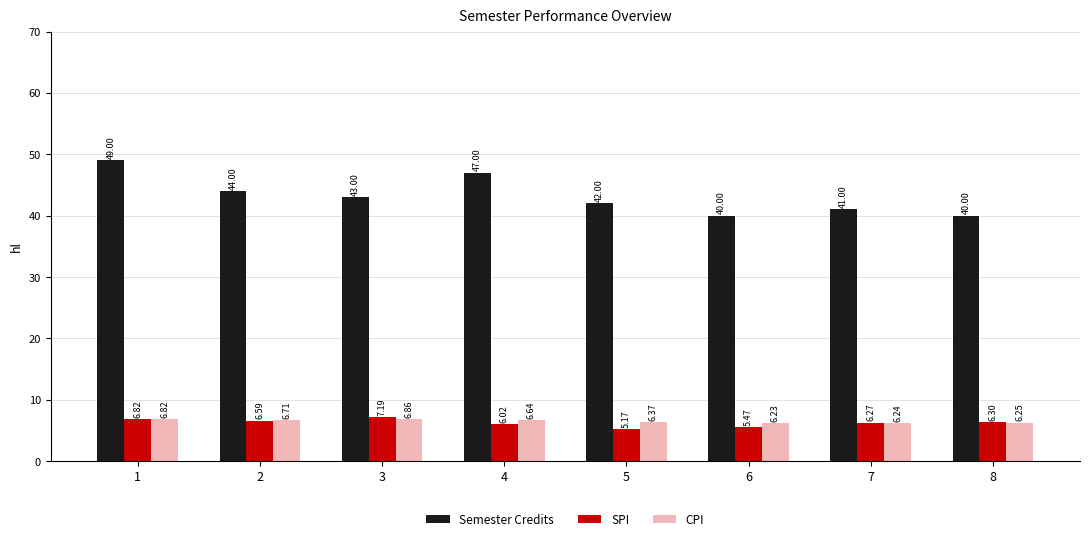

What is the difference between the Semester Credits values at 5 and 2?

2.0